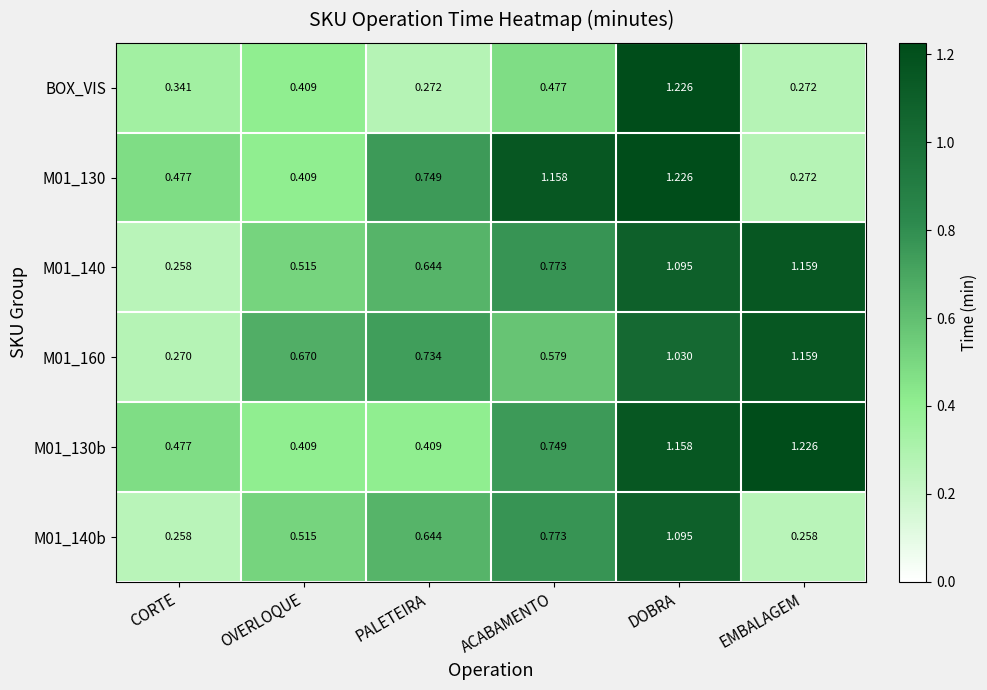

Where is M01_140 nearest to the value 0?

CORTE